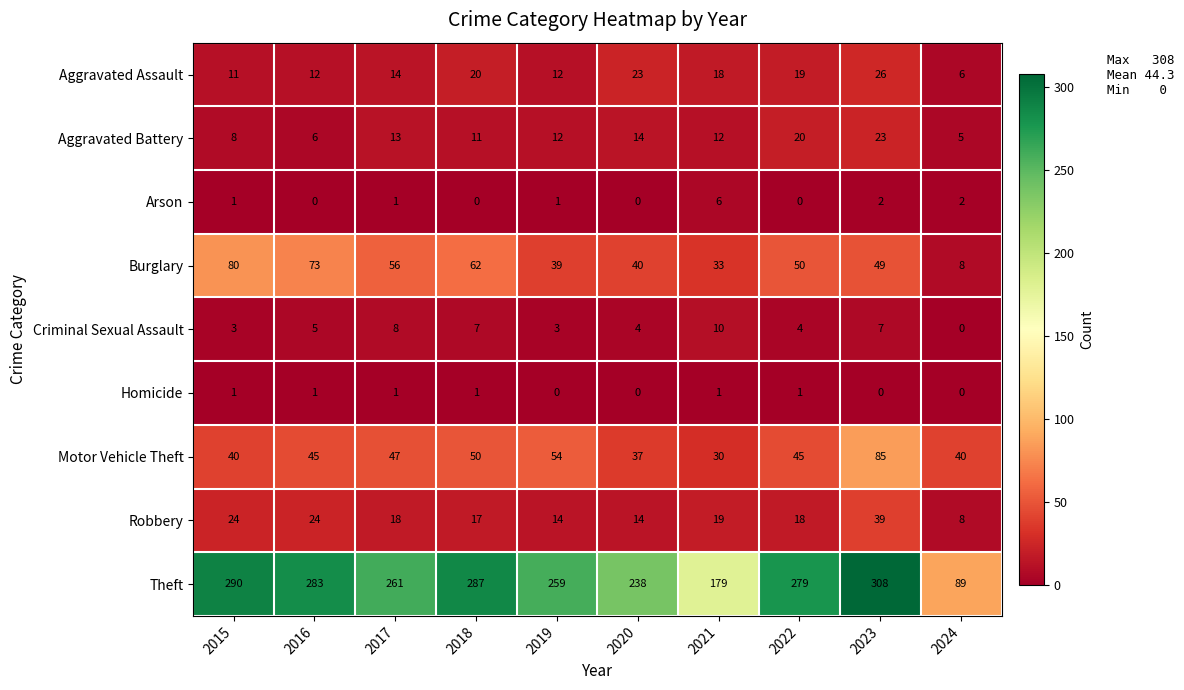

True or false: Robbery has a value of 18 at 2017.

True